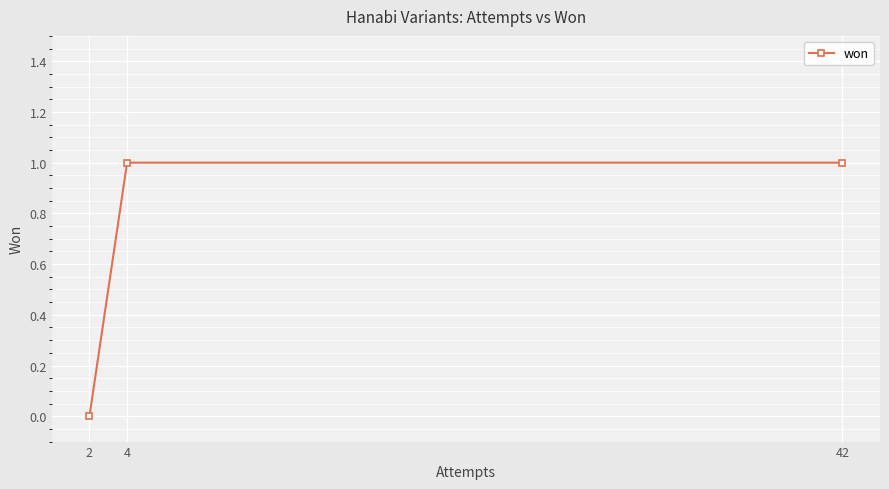

Reading left to right, list all the values displayed in this chart.

2=0	4=1	42=1